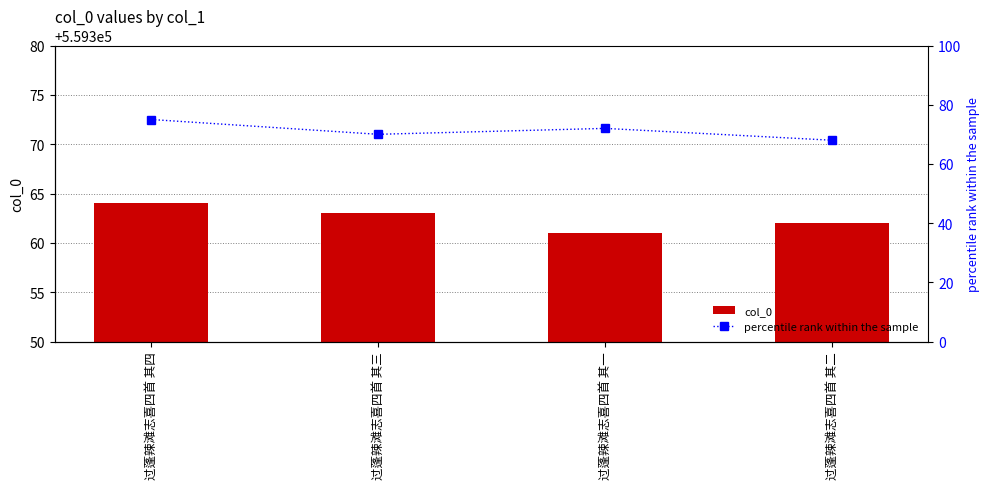

Count the number of data series in this chart.

2